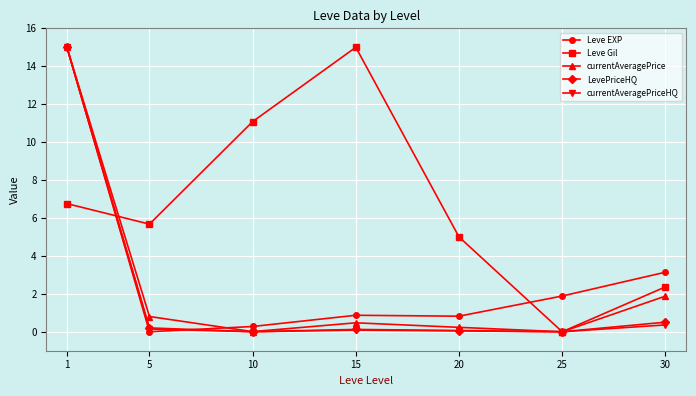

At how many categories does at least one series exceed 11?

3